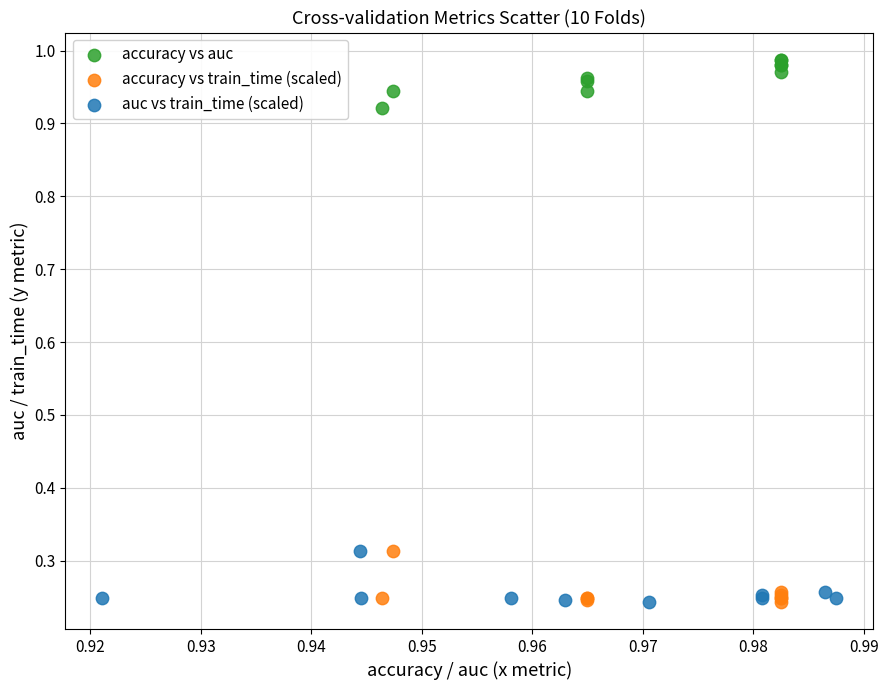

What are all the series names shown in the legend?

accuracy vs auc, accuracy vs train_time (scaled), auc vs train_time (scaled)